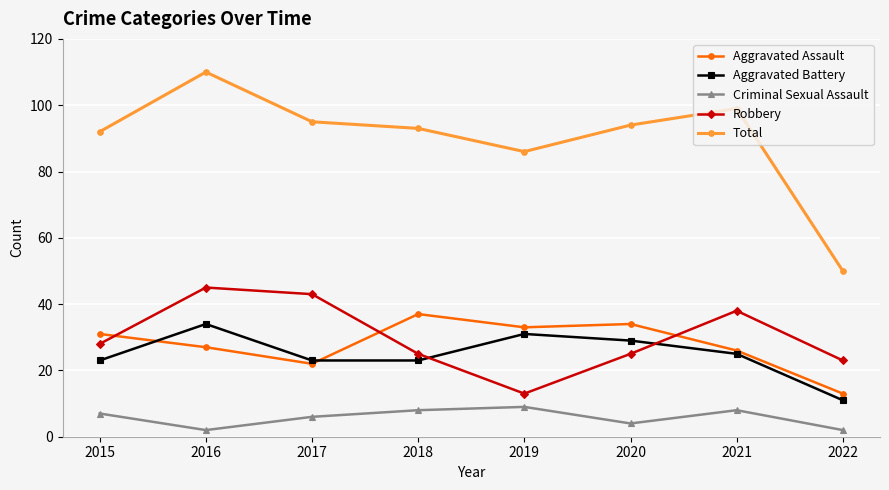

In Aggravated Battery, how many points are higher than both neighbors (excluding endpoints)?

2